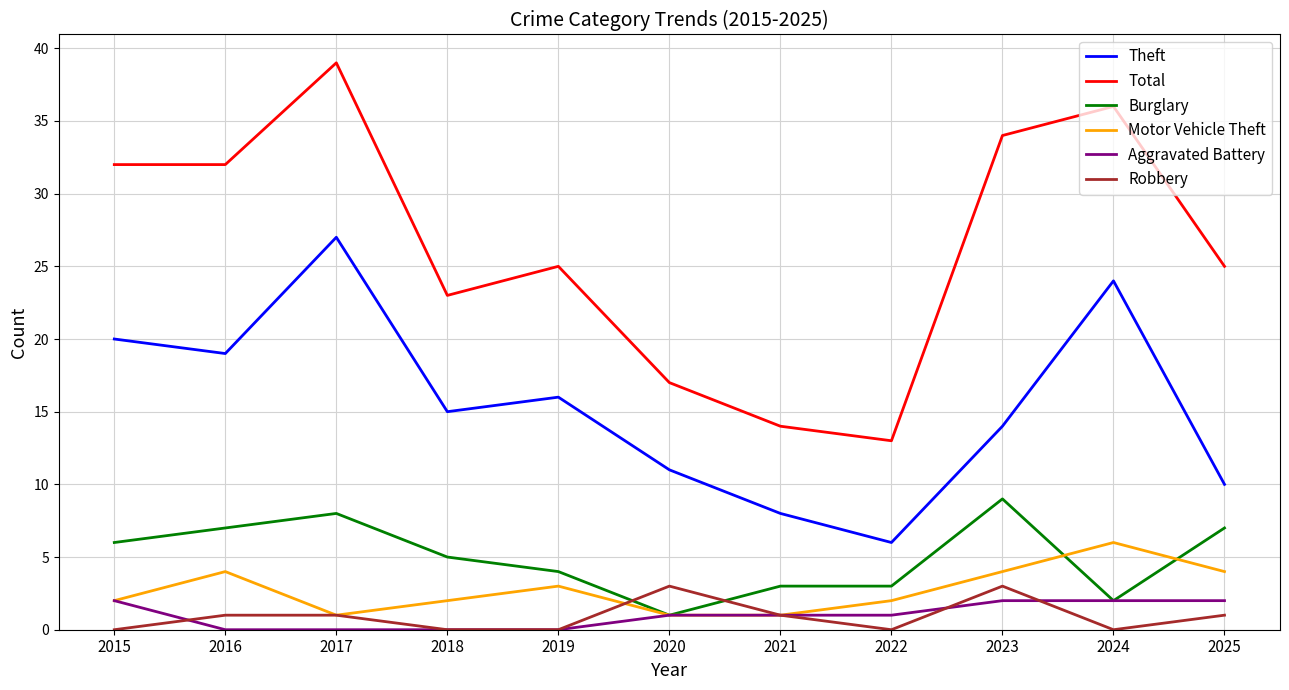

Reading left to right, extract all data points from this chart.

Theft: 2015=20	2016=19	2017=27	2018=15	2019=16	2020=11	2021=8	2022=6	2023=14	2024=24	2025=10
Total: 2015=32	2016=32	2017=39	2018=23	2019=25	2020=17	2021=14	2022=13	2023=34	2024=36	2025=25
Burglary: 2015=6	2016=7	2017=8	2018=5	2019=4	2020=1	2021=3	2022=3	2023=9	2024=2	2025=7
Motor Vehicle Theft: 2015=2	2016=4	2017=1	2018=2	2019=3	2020=1	2021=1	2022=2	2023=4	2024=6	2025=4
Aggravated Battery: 2015=2	2016=0	2017=0	2018=0	2019=0	2020=1	2021=1	2022=1	2023=2	2024=2	2025=2
Robbery: 2015=0	2016=1	2017=1	2018=0	2019=0	2020=3	2021=1	2022=0	2023=3	2024=0	2025=1